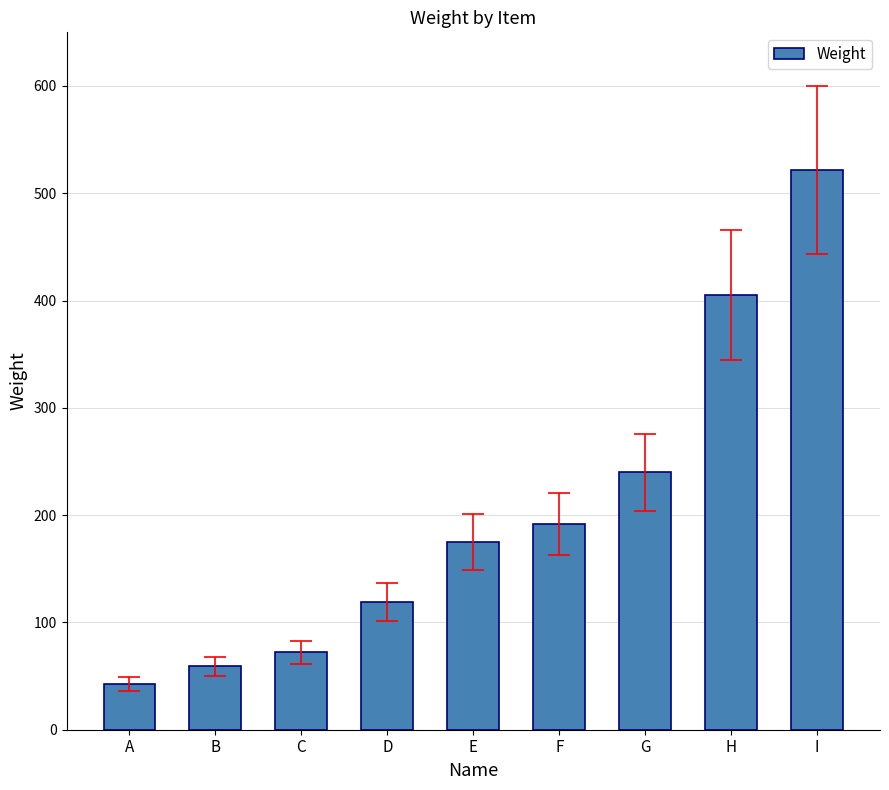

Is it true that the value at B is 27?

False